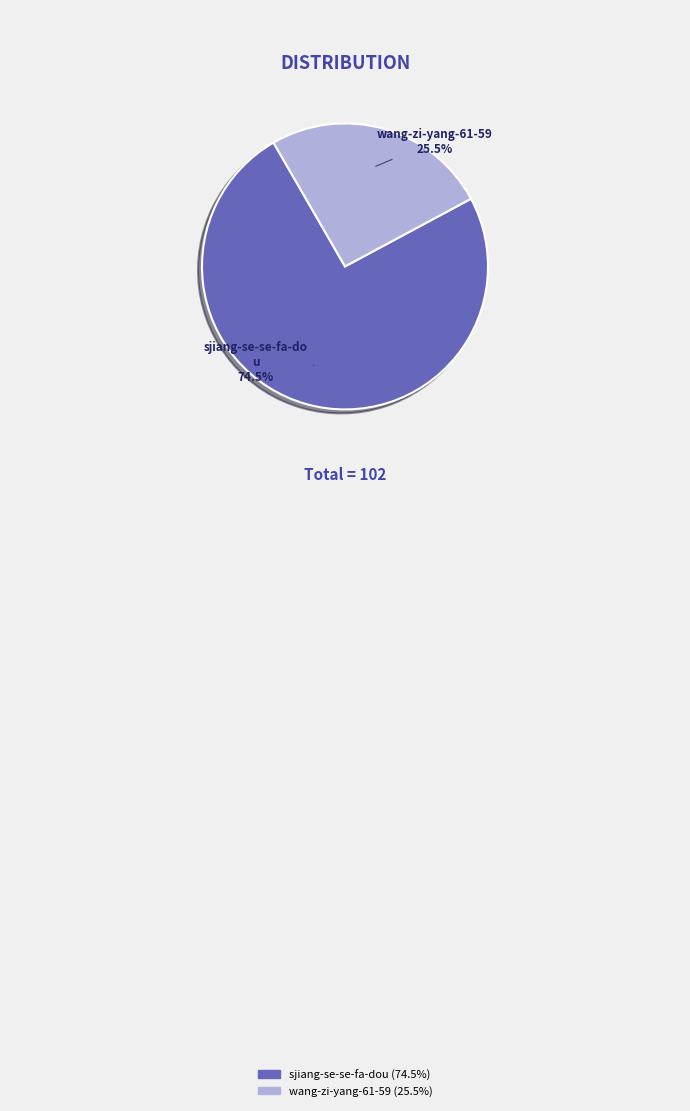

Does any single category account for the majority?

Yes